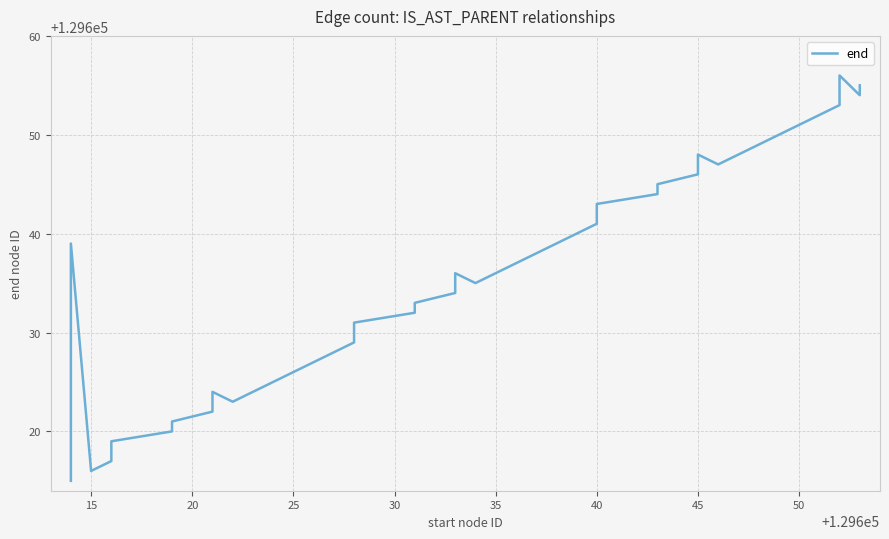

What is the average value?

129635